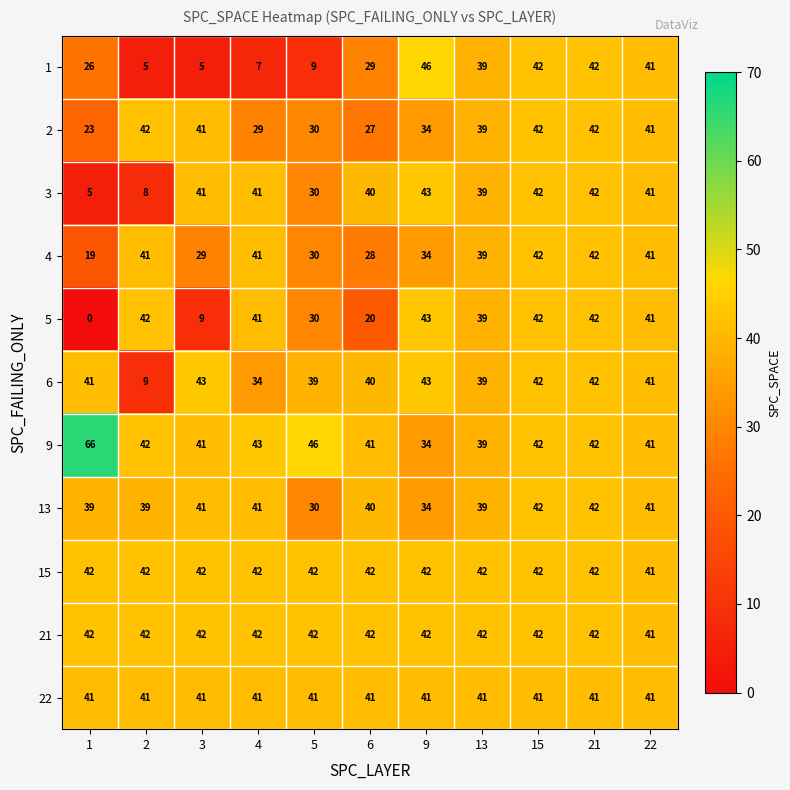

How many data points does each series have?

11